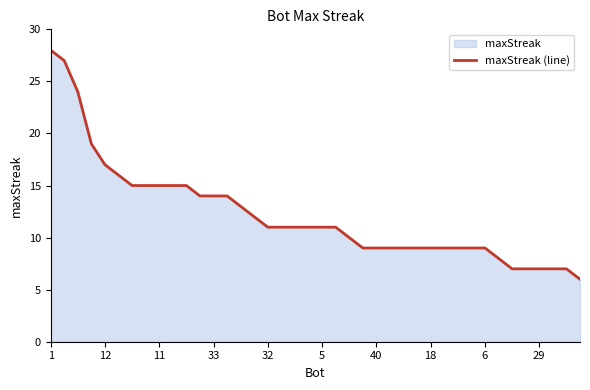

What is the average value?

12